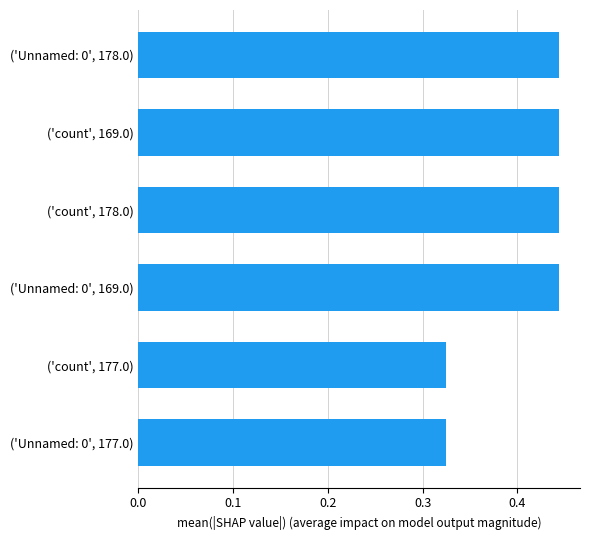

What is the sum of all values?

2.4